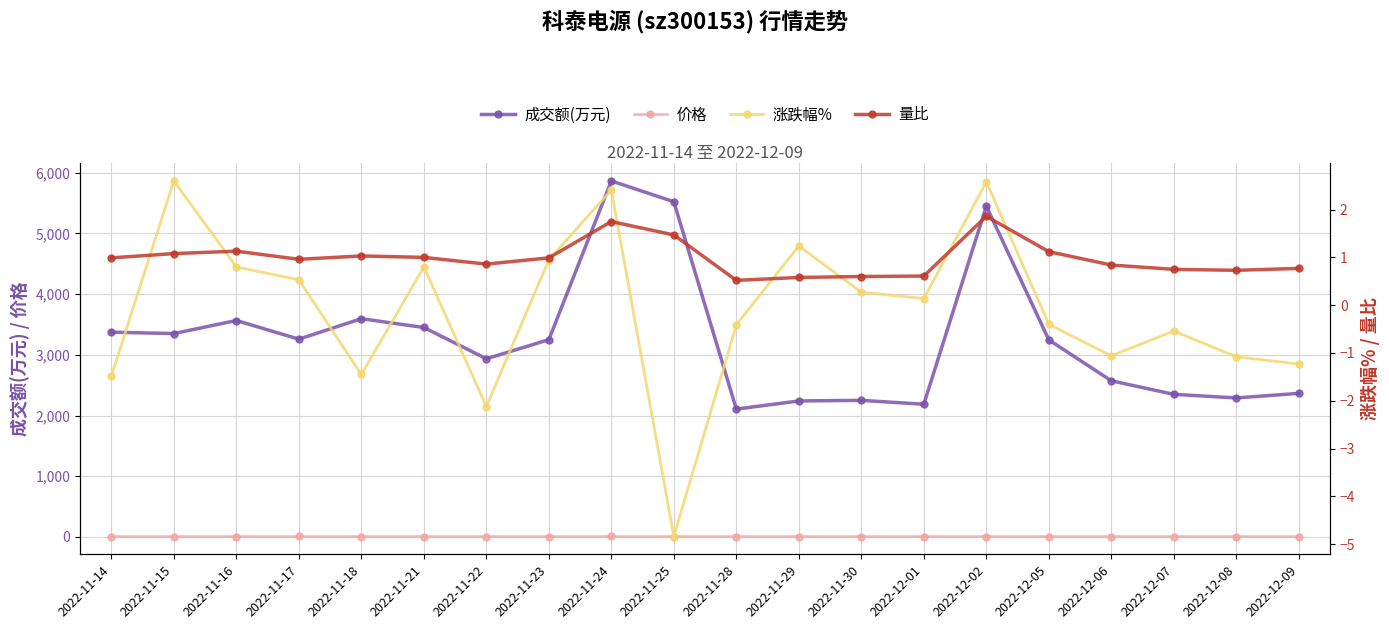

Which series has the largest range (max minus min)?

成交额(万元)